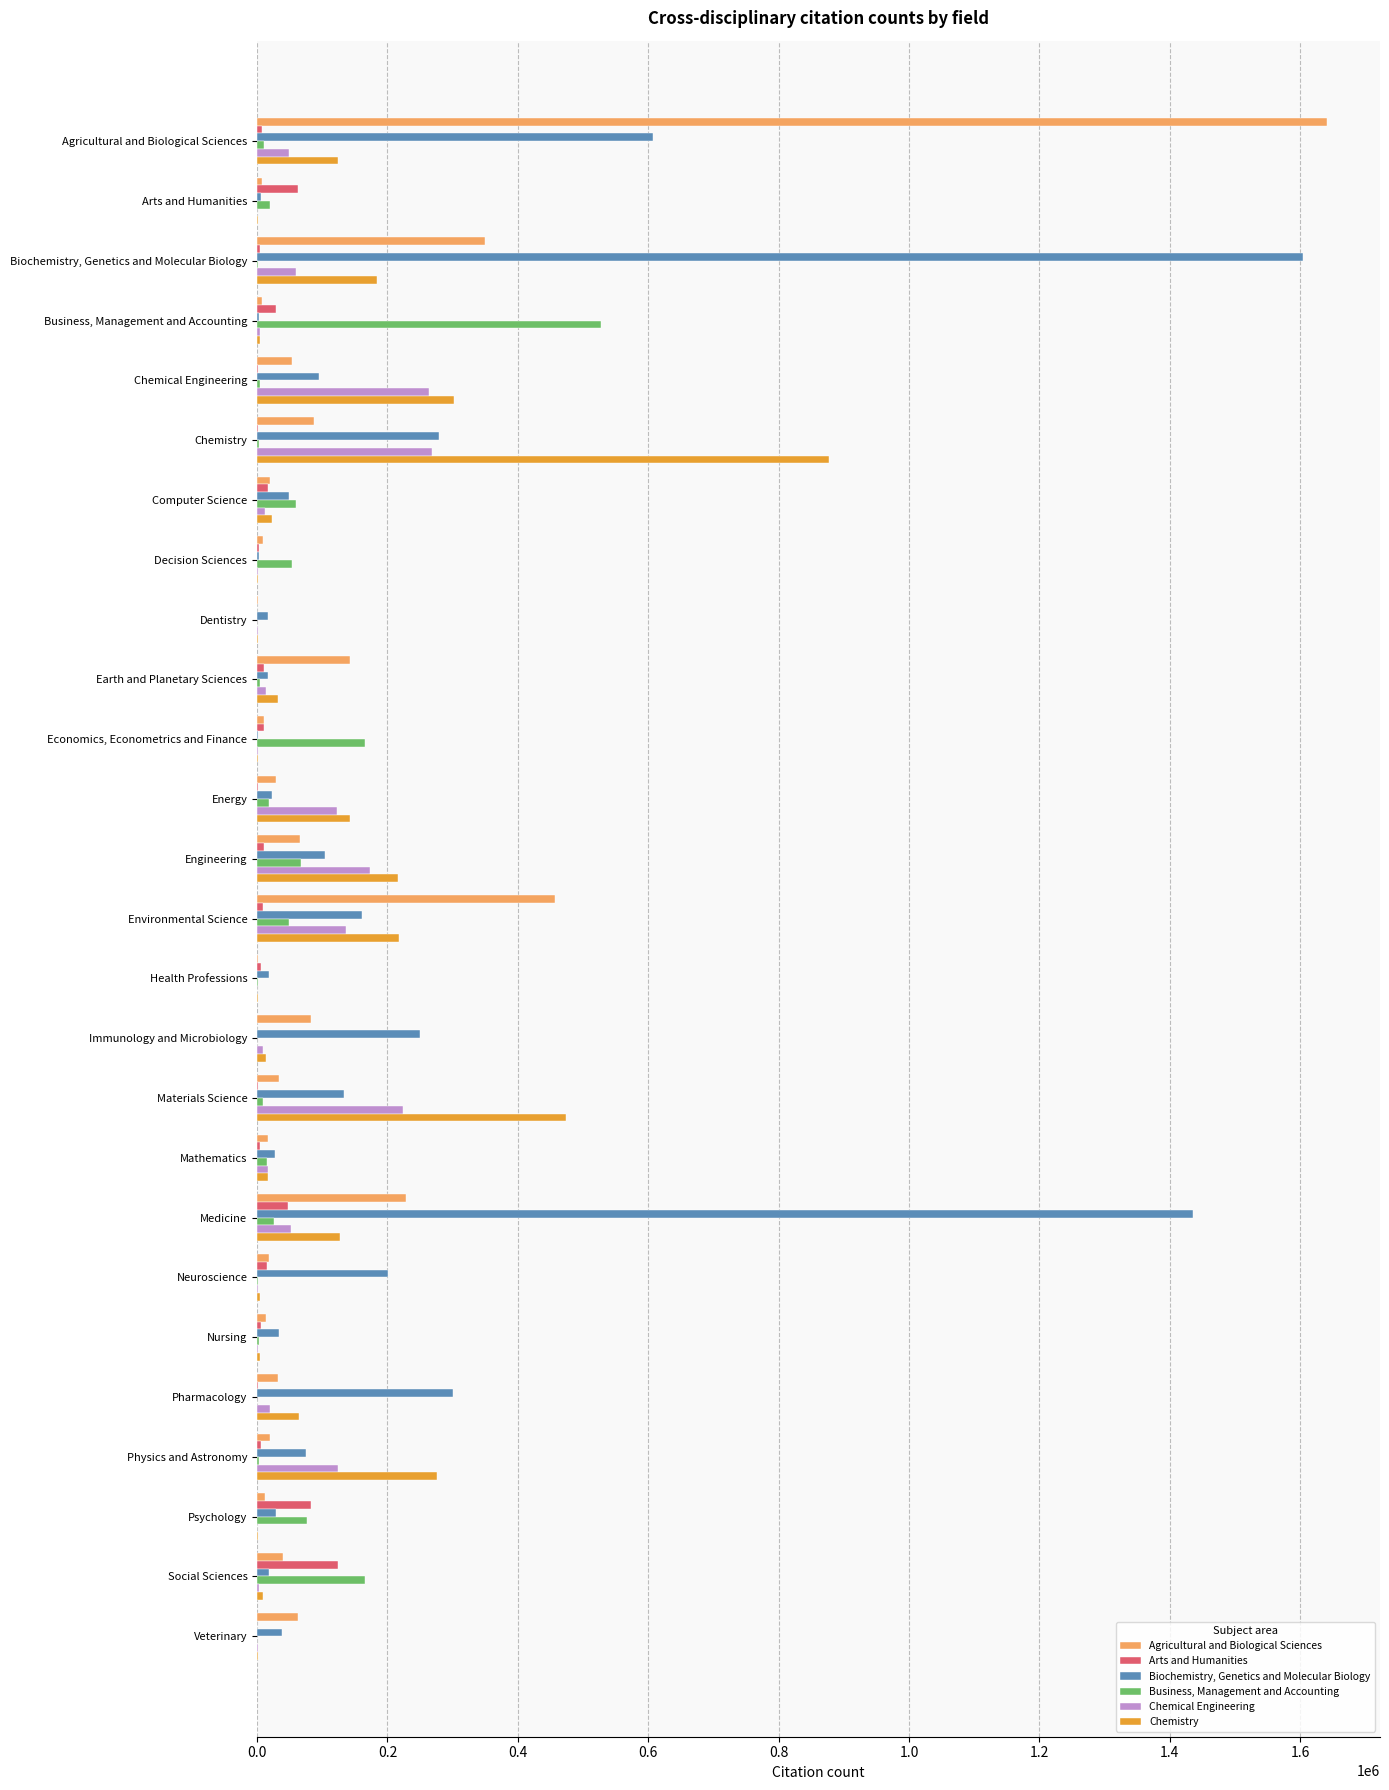

At which category does the chart reach its peak across all series?

Agricultural and Biological Sciences